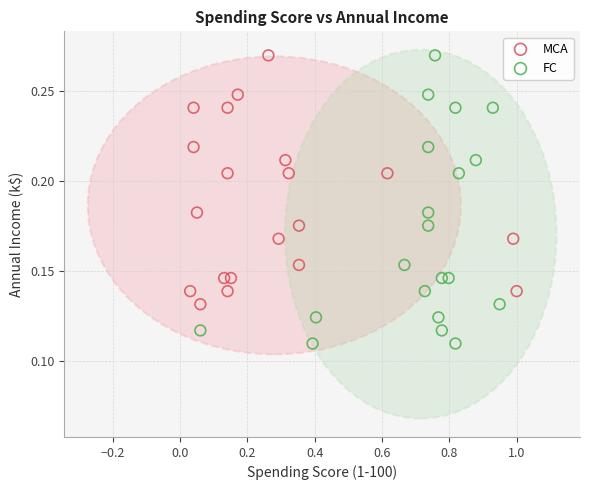

Which series has the widest spread of Y values?

FC